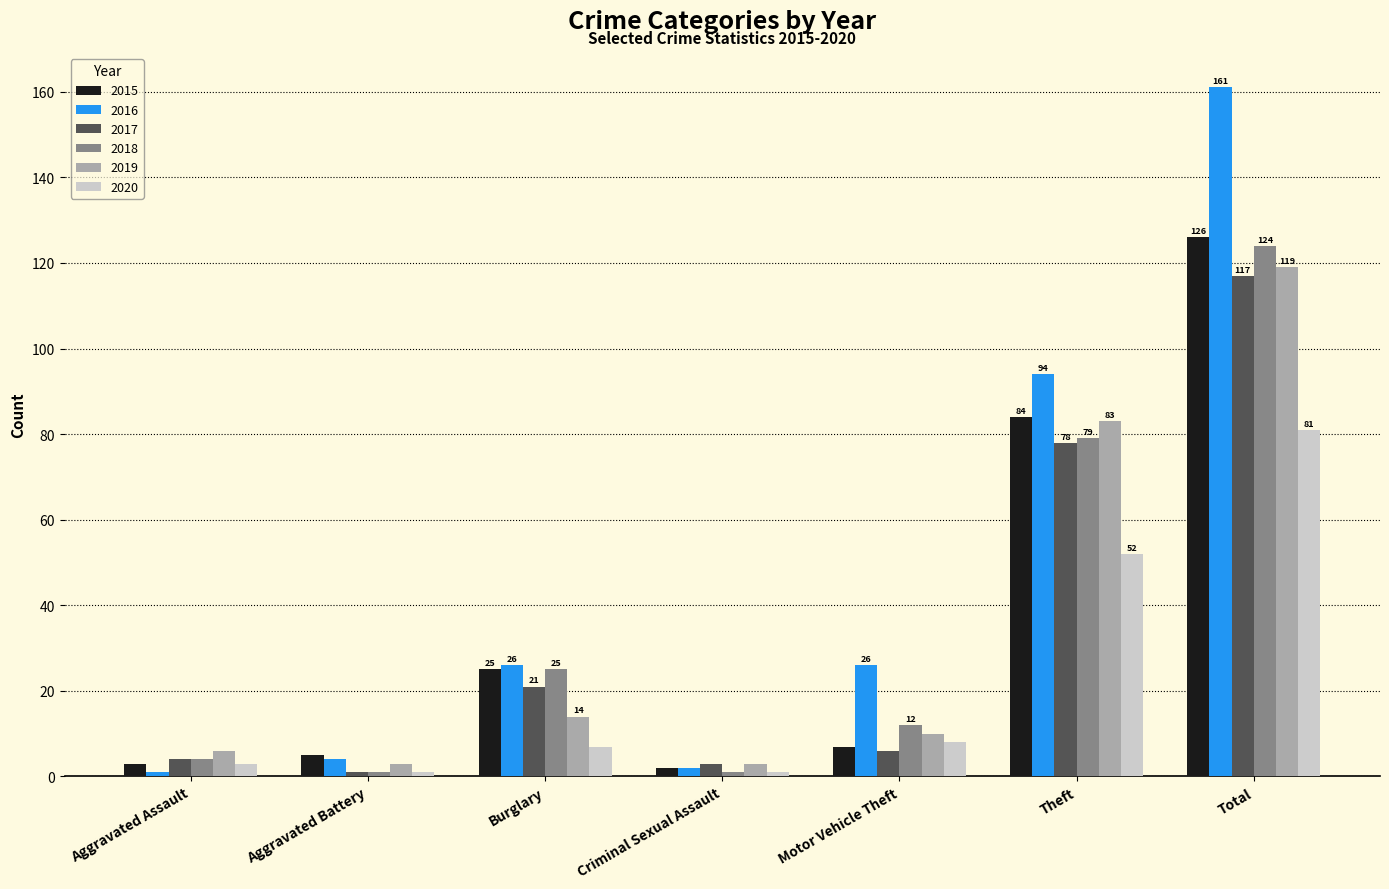

What are all the series names shown in the legend?

2015, 2016, 2017, 2018, 2019, 2020